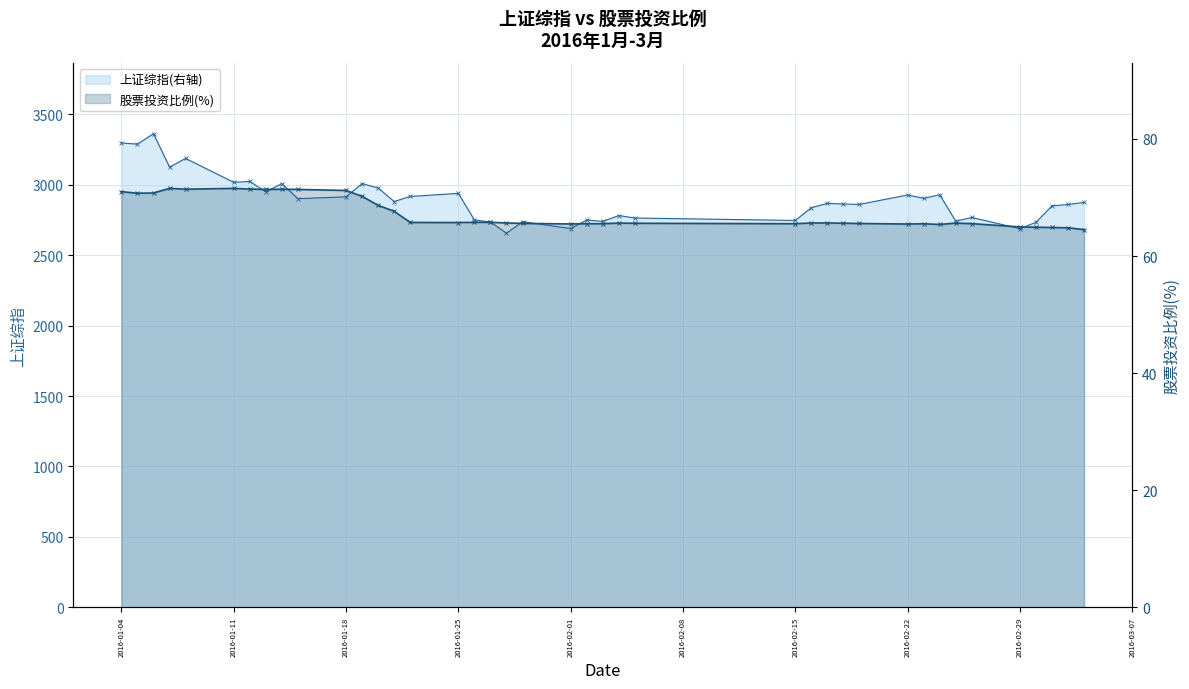

True or false: 上证综指(右轴)_line and 股票投资比例(%)_line intersect in this chart.

False